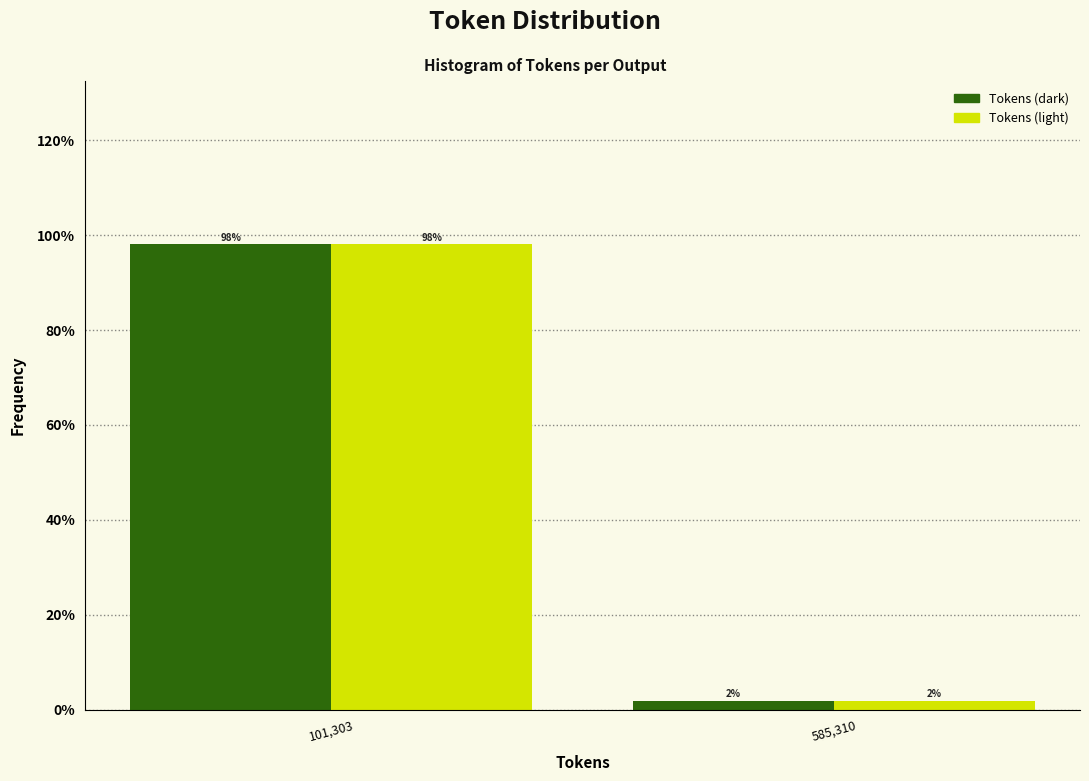

True or false: Tokens (dark) has a value of 165.8 at 101,303.

False